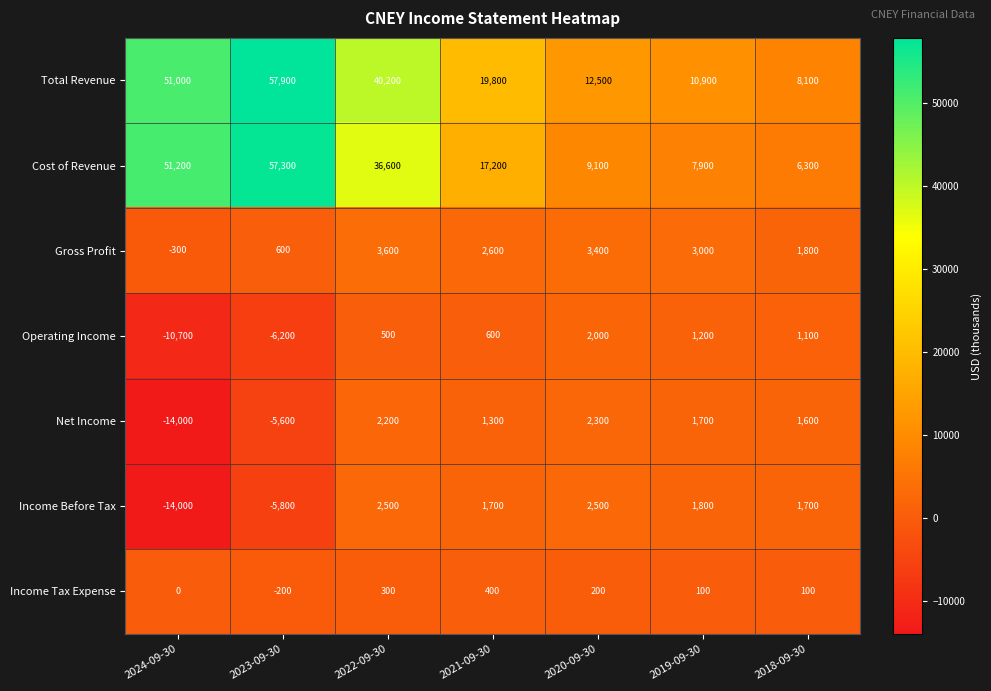

Is it true that Total Revenue equals 7529 at 2020-09-30?

False